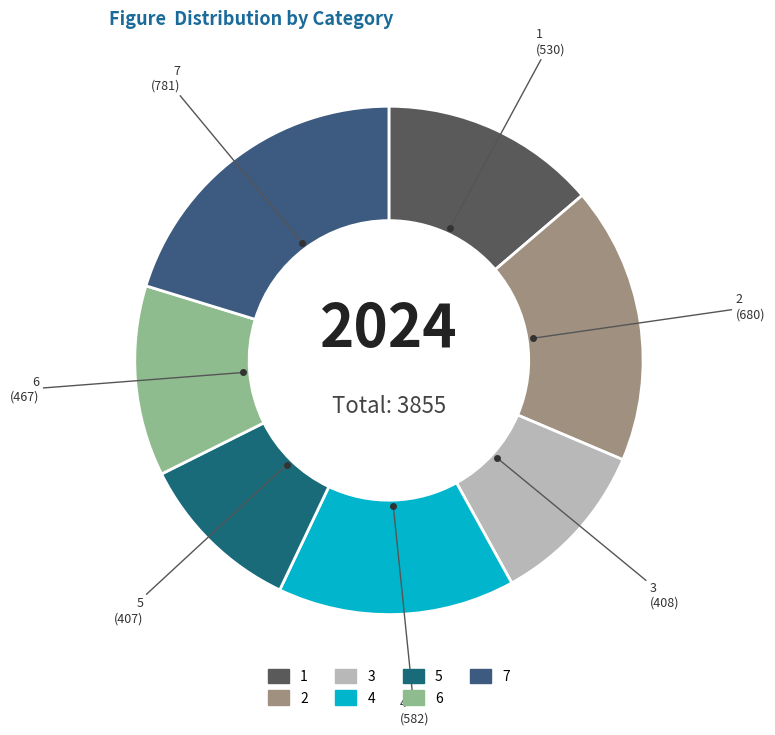

Which category has the biggest portion of the pie?

7